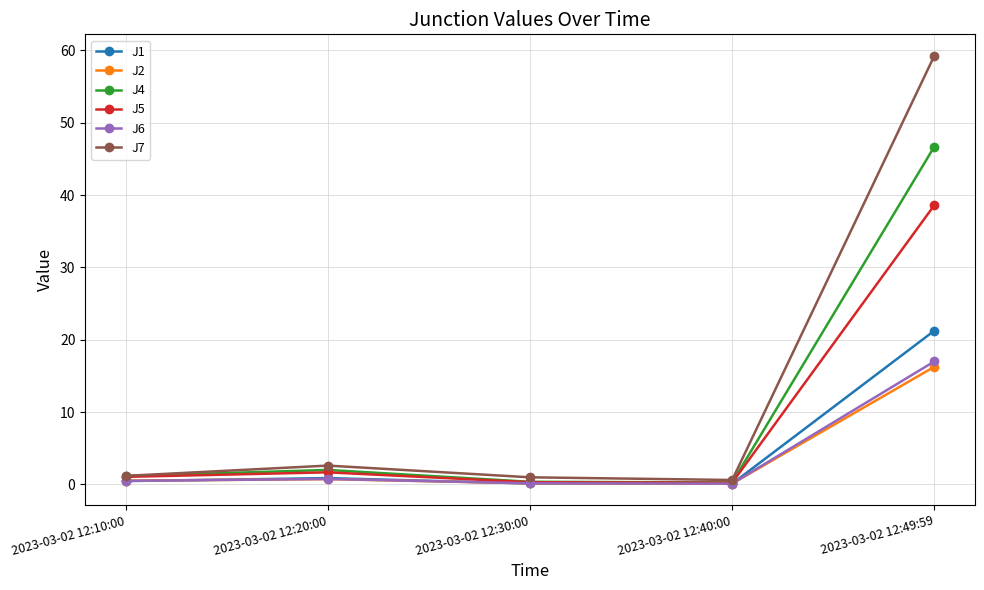

Which series has the largest range (max minus min)?

J7